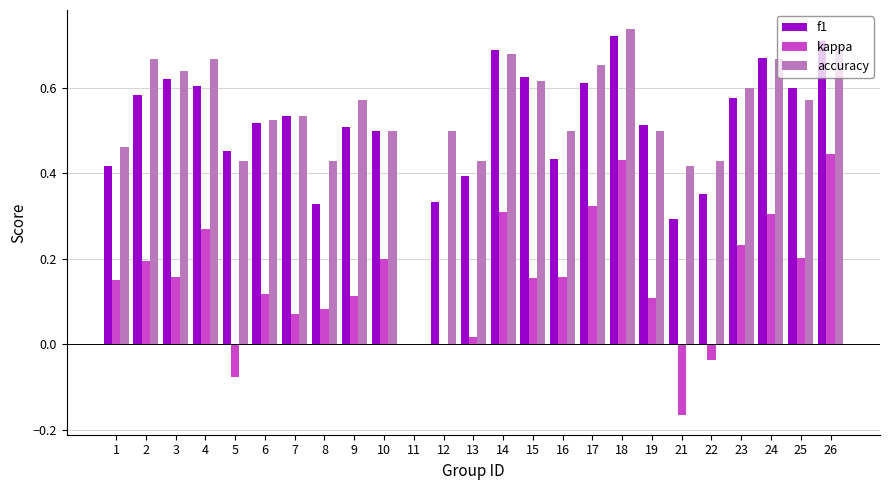

Between 5 and 9, which series saw the biggest shift?

kappa